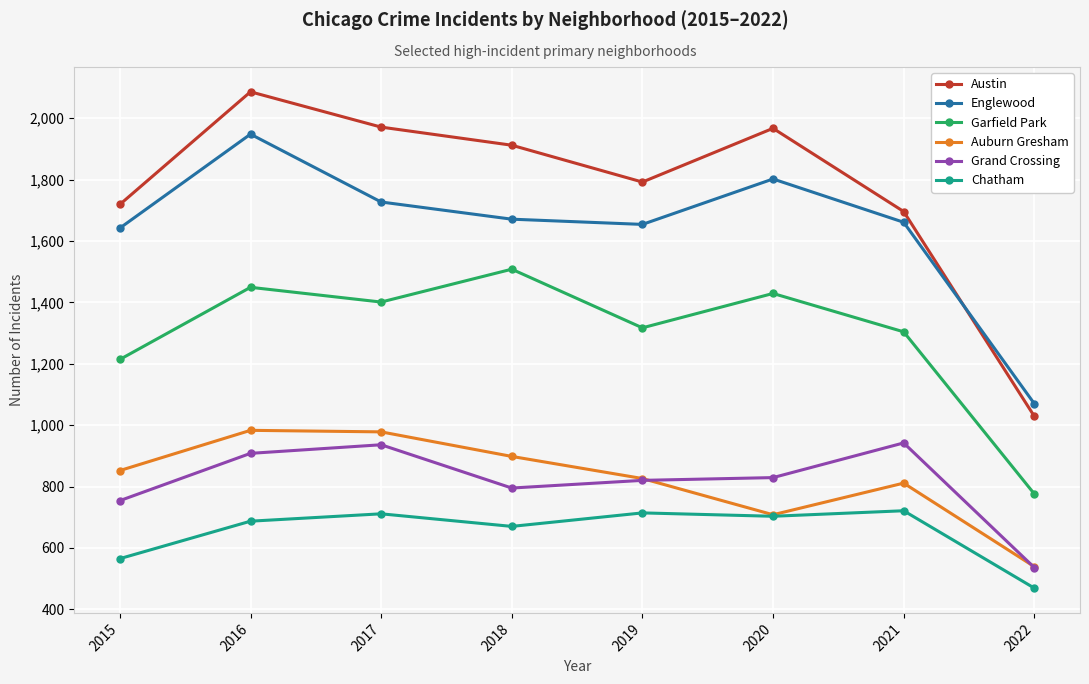

What is the total value across all series at 2015?

6746